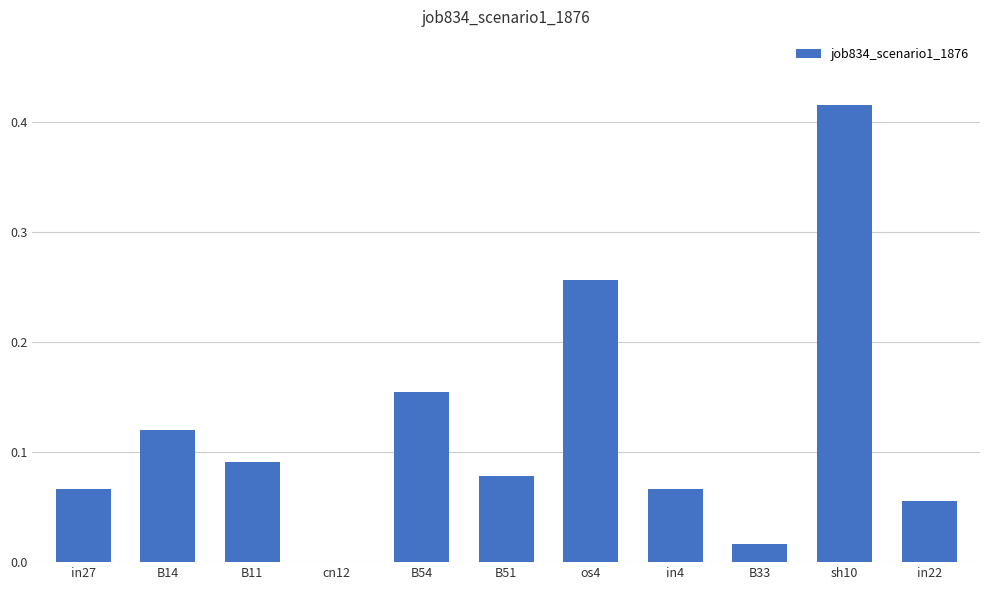

The chart shows a value of 0.0 at cn12. True or false?

True